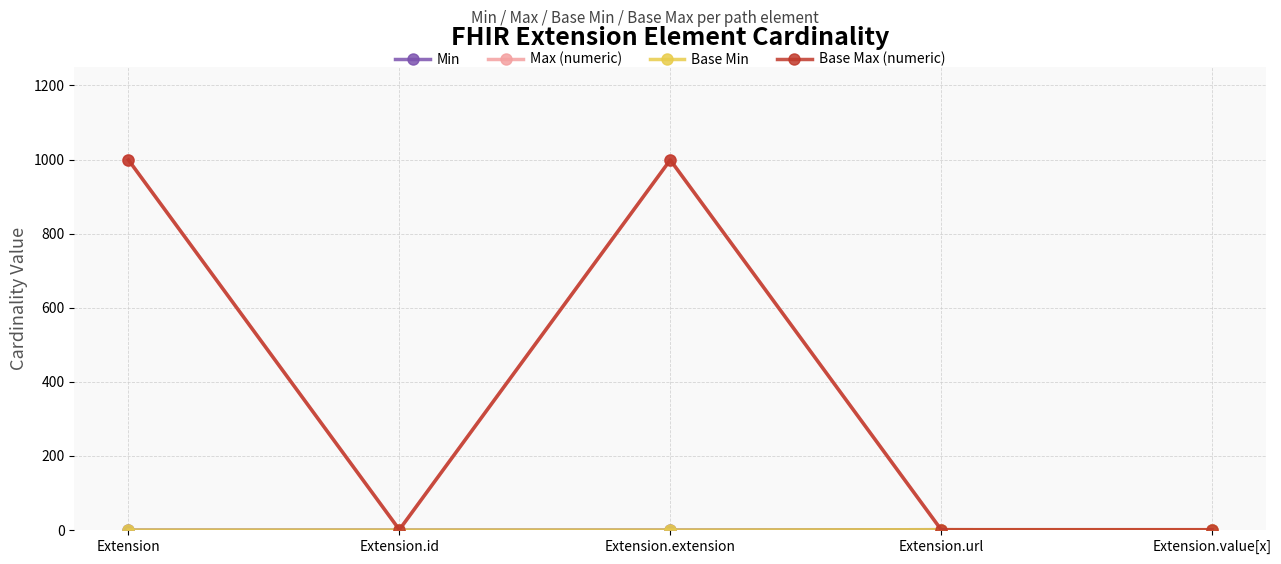

Which has a higher value, Extension.id or Extension.extension?

Extension.id